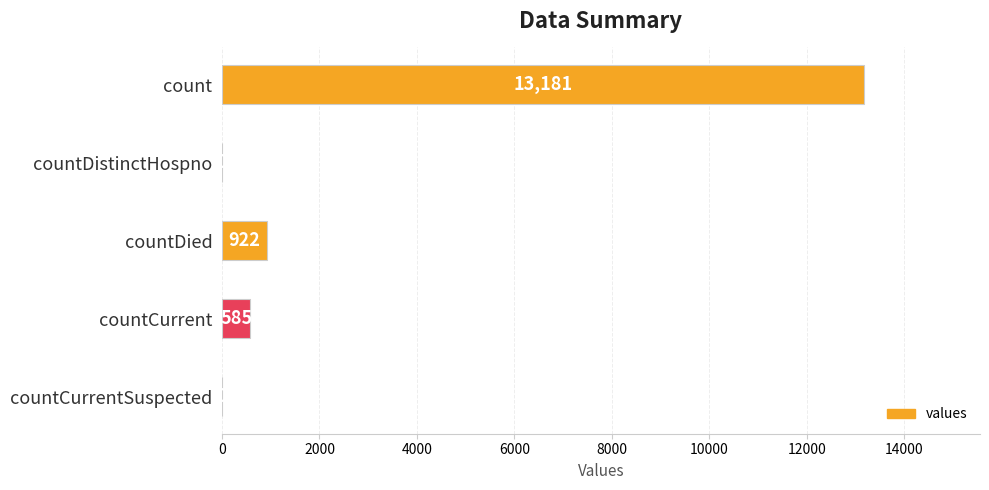

True or false: the data shows 922 at countDied.

True